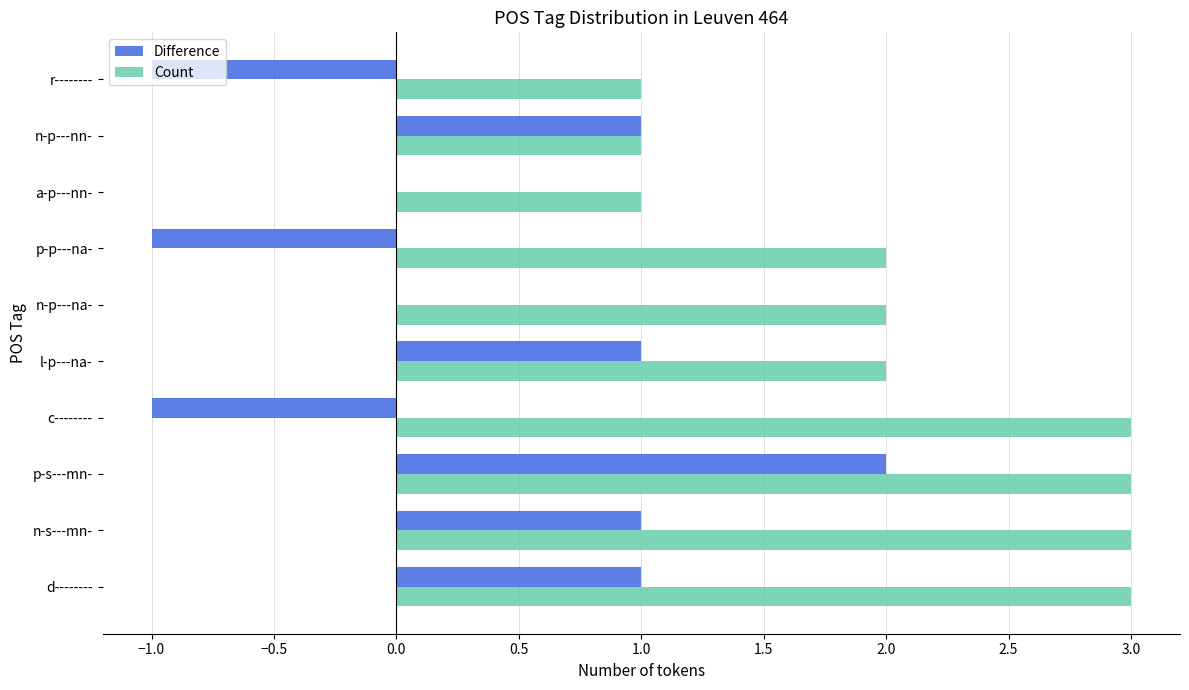

How many distinct data groups are displayed?

2